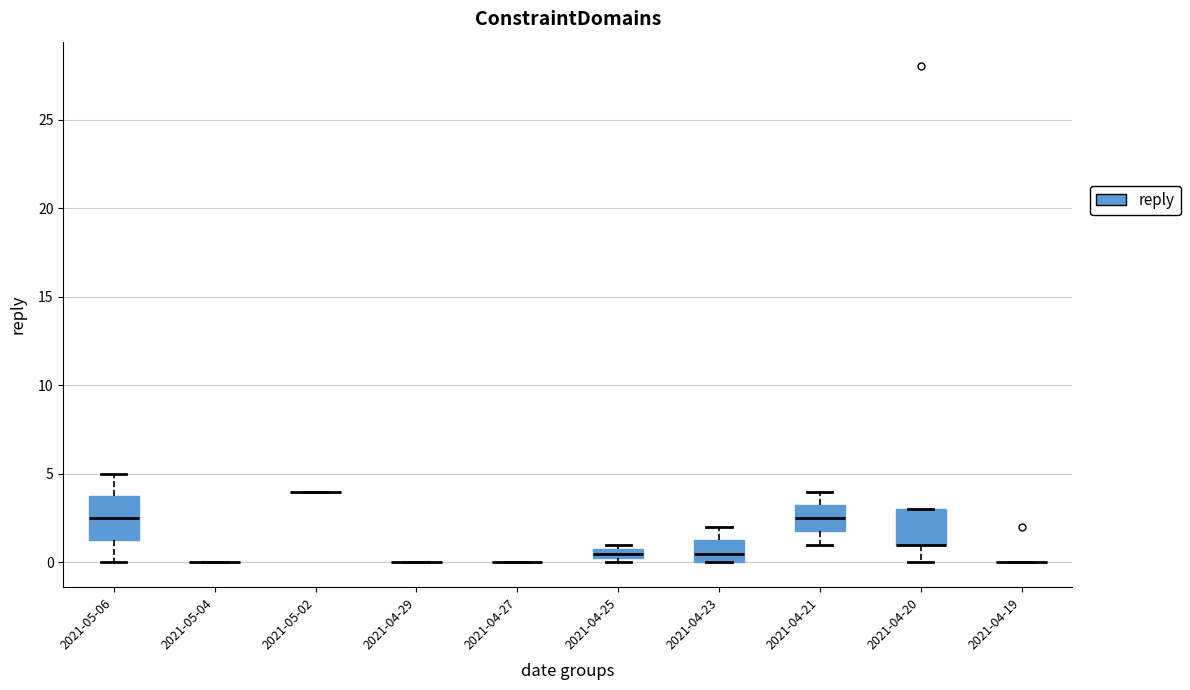

Which box is the tallest, from its lower edge to its upper edge?

2021-05-06